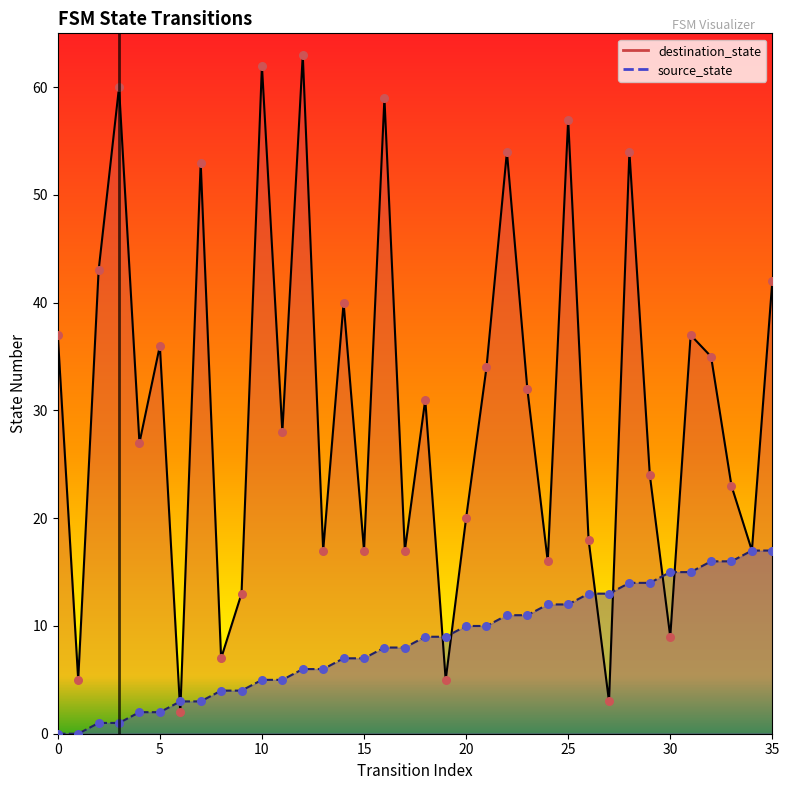

Which series contains the lowest Y value?

source_state_line